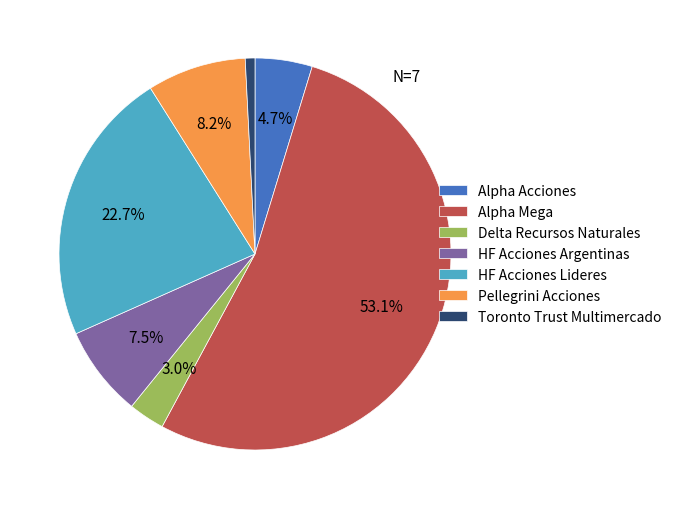

To the nearest percent, what portion does Delta Recursos Naturales represent?

3%